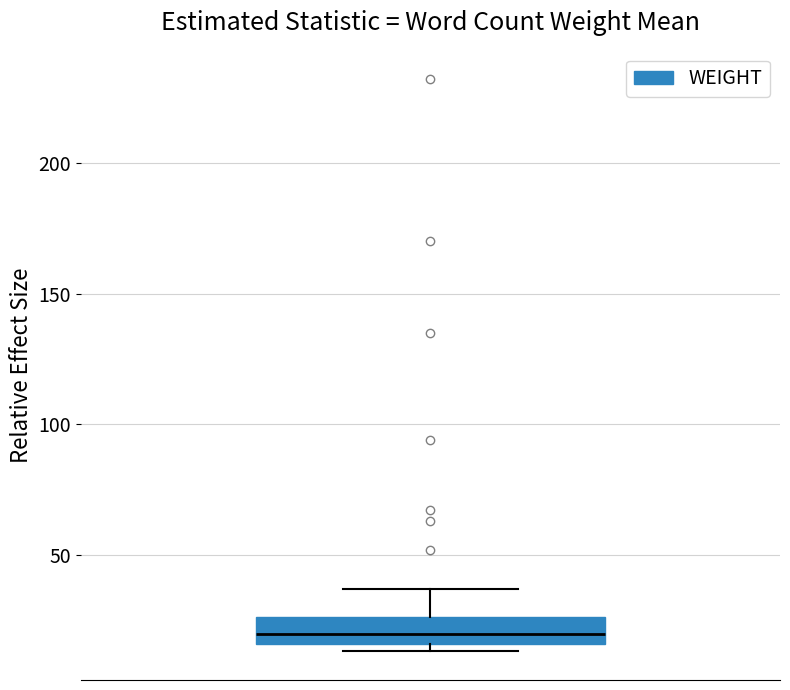

Read this box plot against the y-axis: the position of the median line, the range covered by the box, and the ends of both whiskers. The values are not printed on the chart, so give them approximately, as read against the axis.

median 20, box 15 to 25, whiskers 15 (just below the box's lower edge) to 35